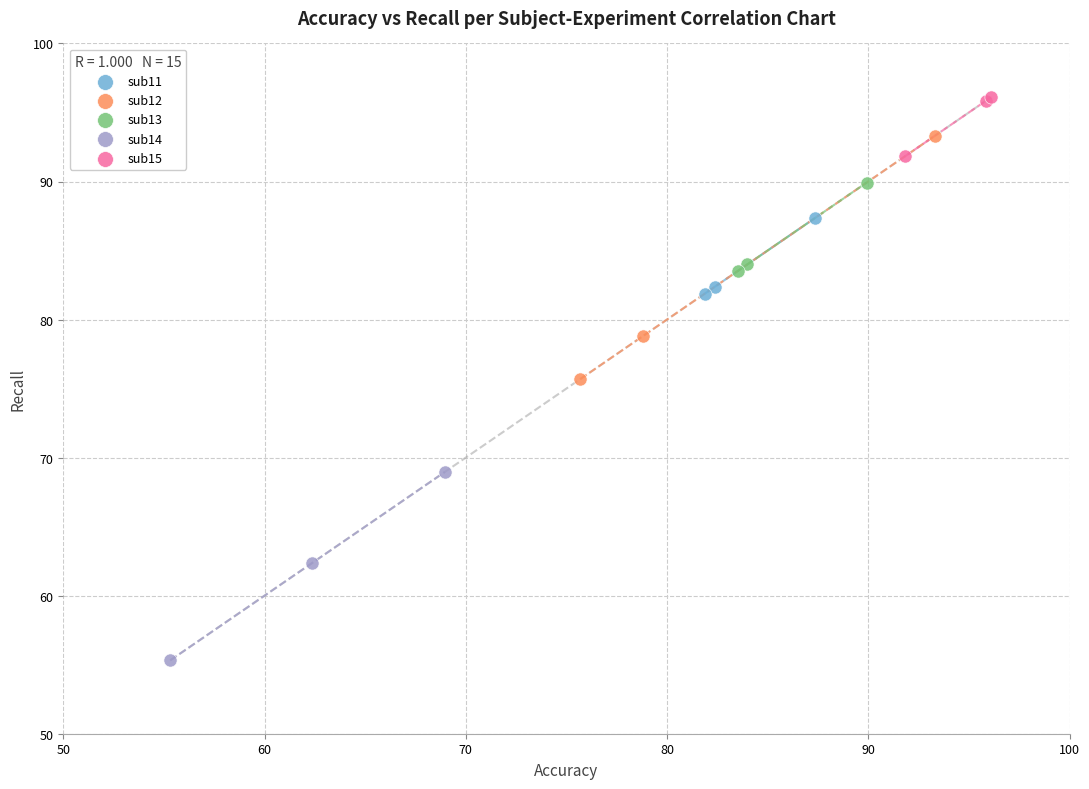

Which series contains the lowest Y value?

sub14